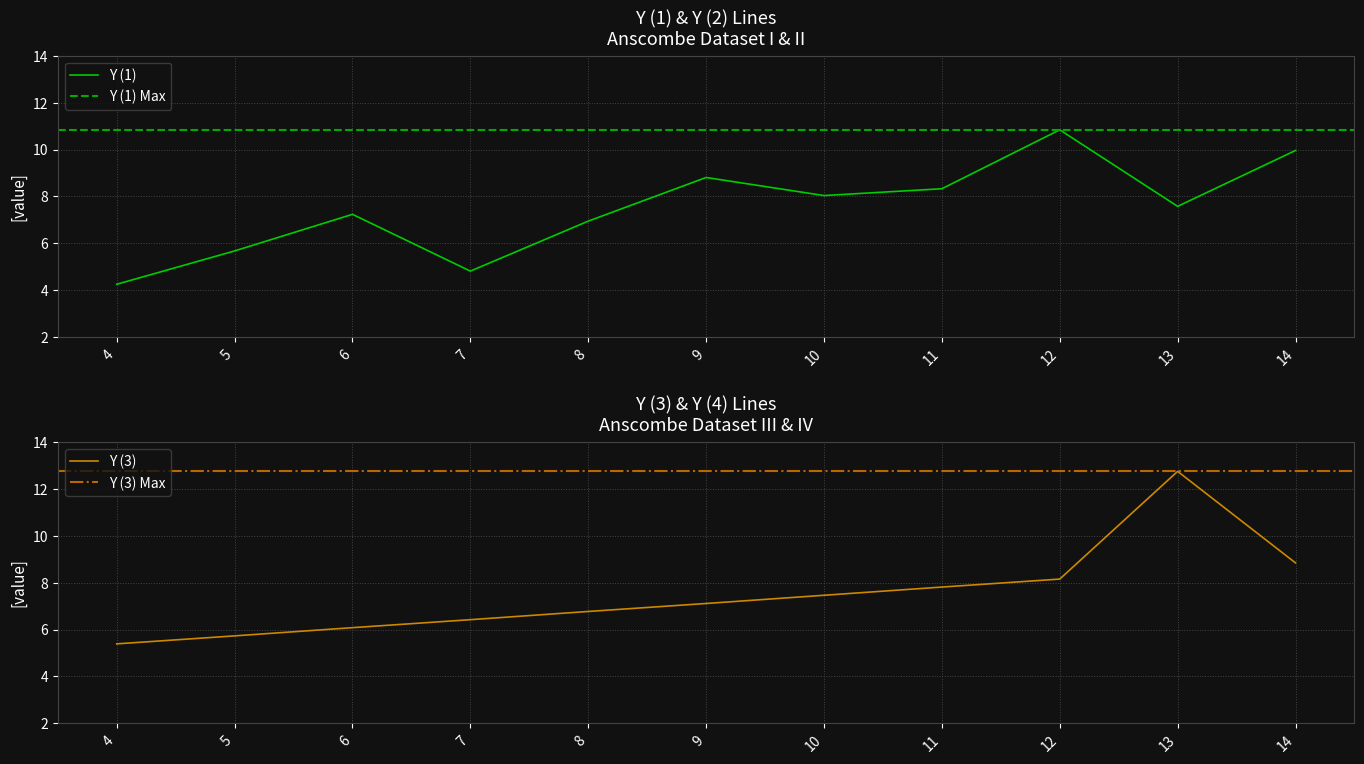

Is it true that Y (1) equals 12.4 at 8?

False